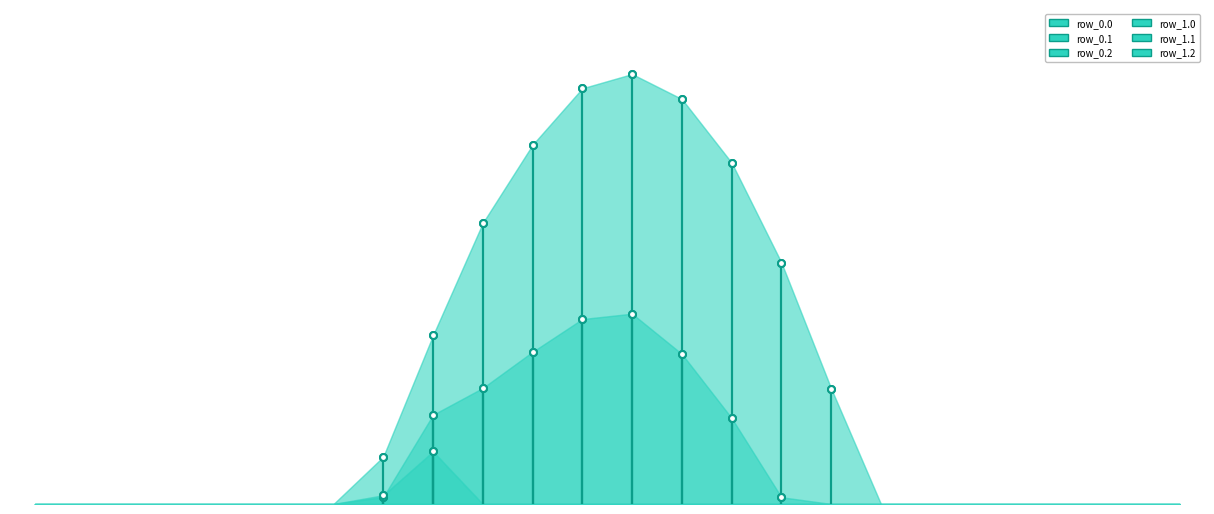

At how many categories does at least one series exceed 978?

3